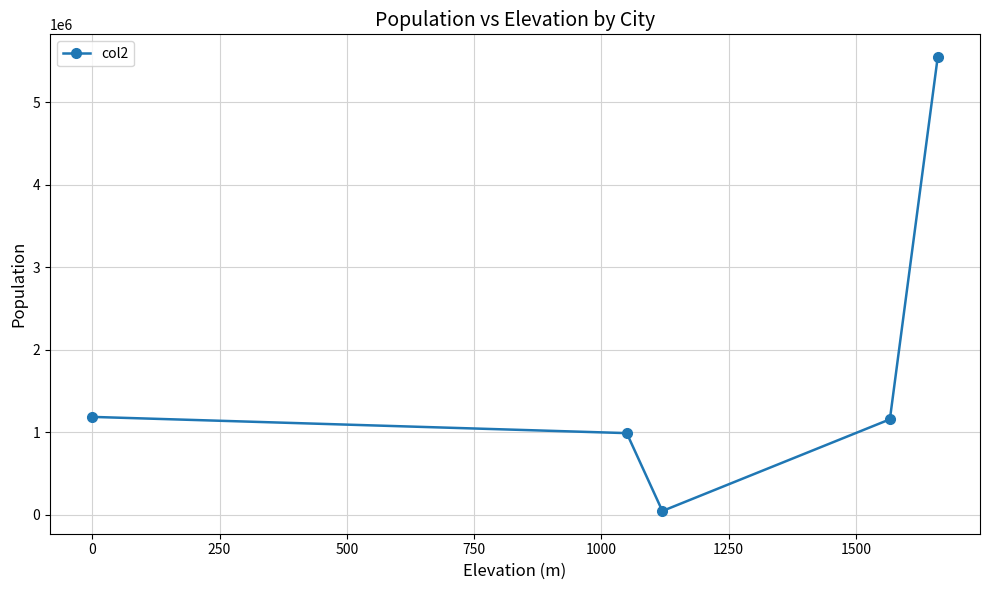

What is the maximum value shown in the chart?

5545000